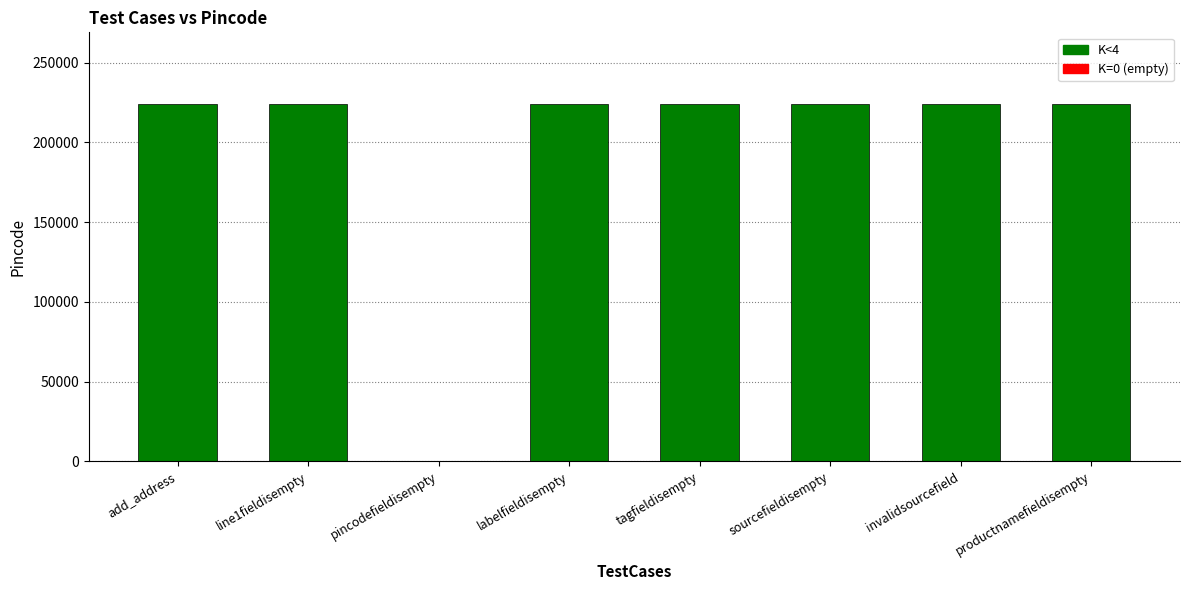

The value at sourcefieldisempty is 359739. True or false?

False